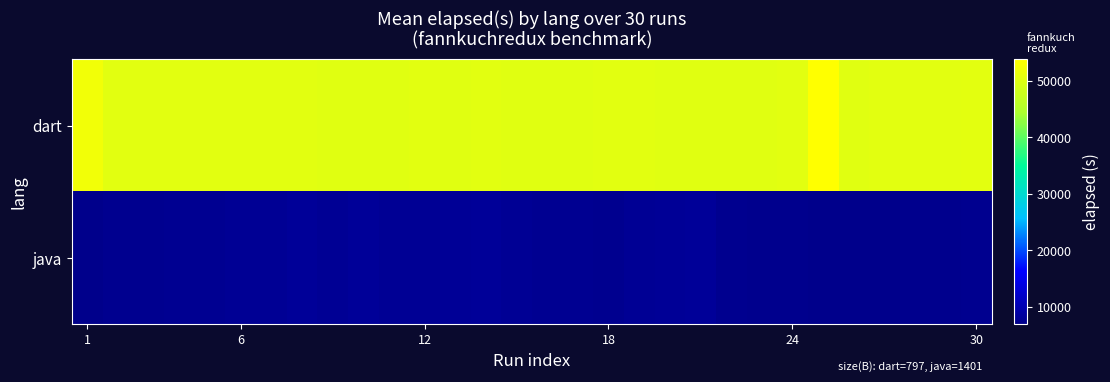

At how many categories does at least one series exceed 10840?

30